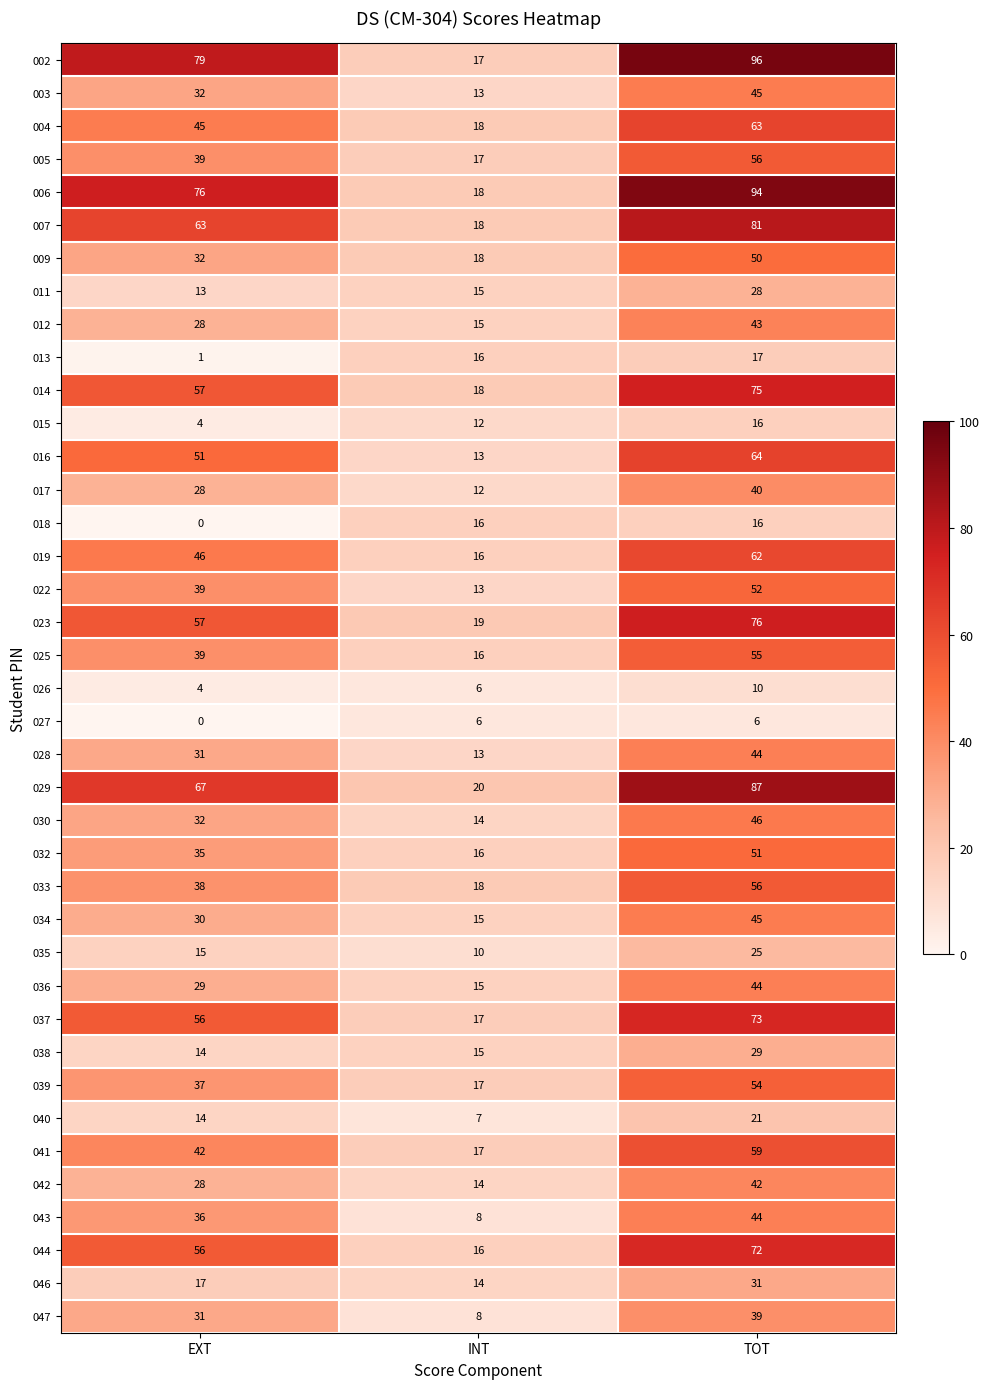

Read the 036 value at EXT, to the nearest 5.

30